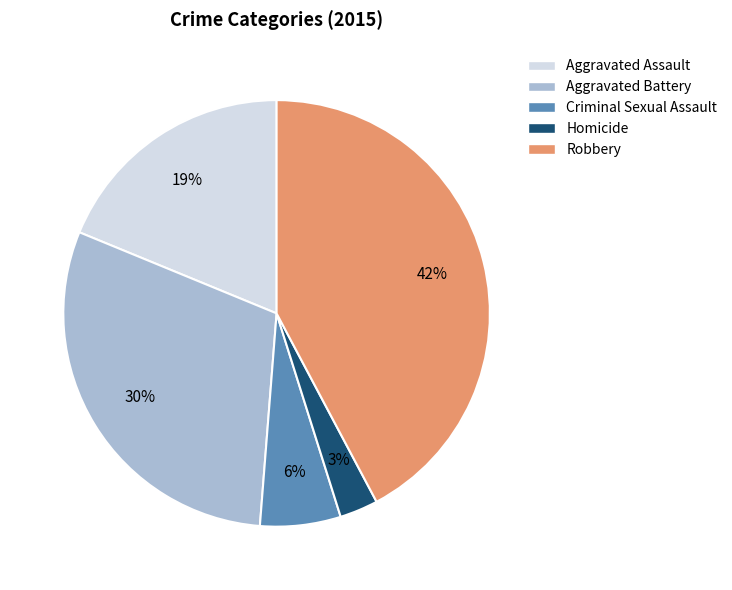

Is there any slice that represents more than half of the pie?

No